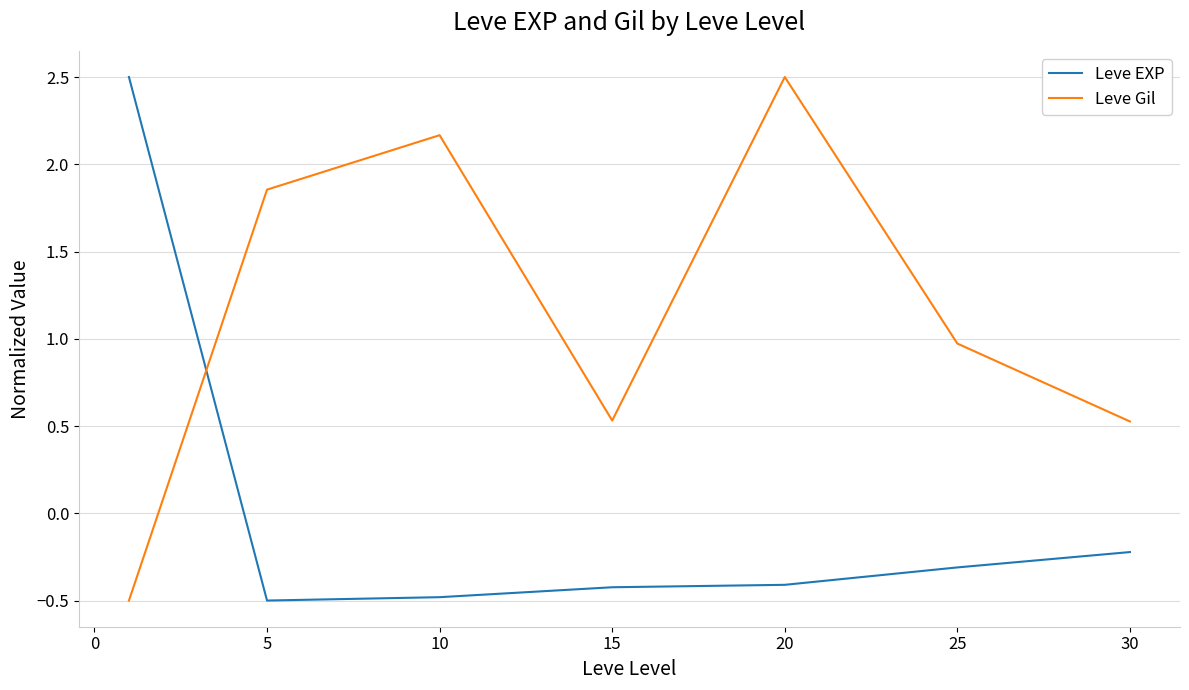

How many lines are shown in the chart?

2